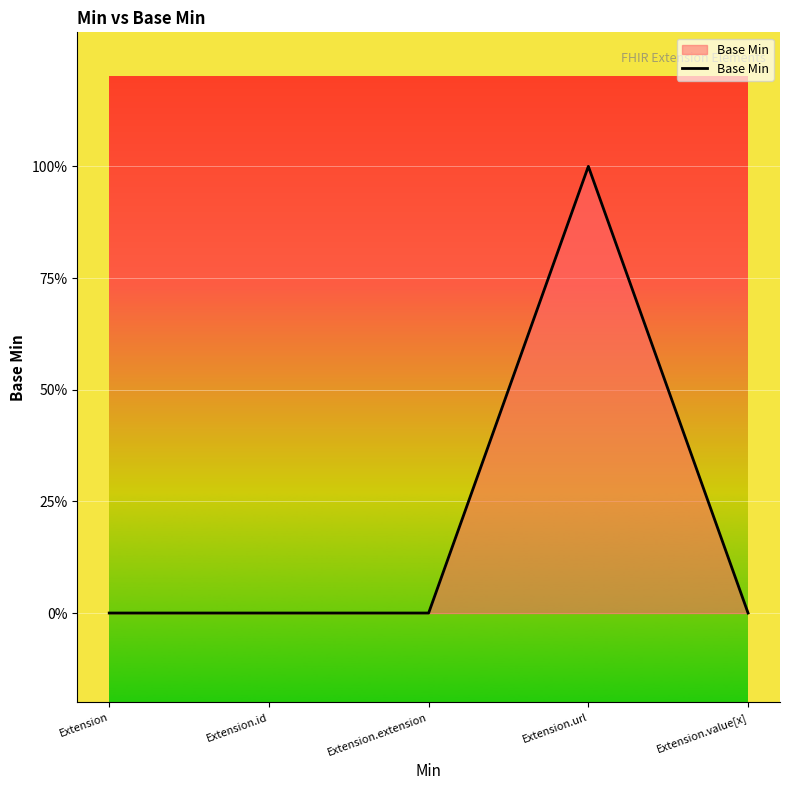

The value at Extension.extension is 1. True or false?

False